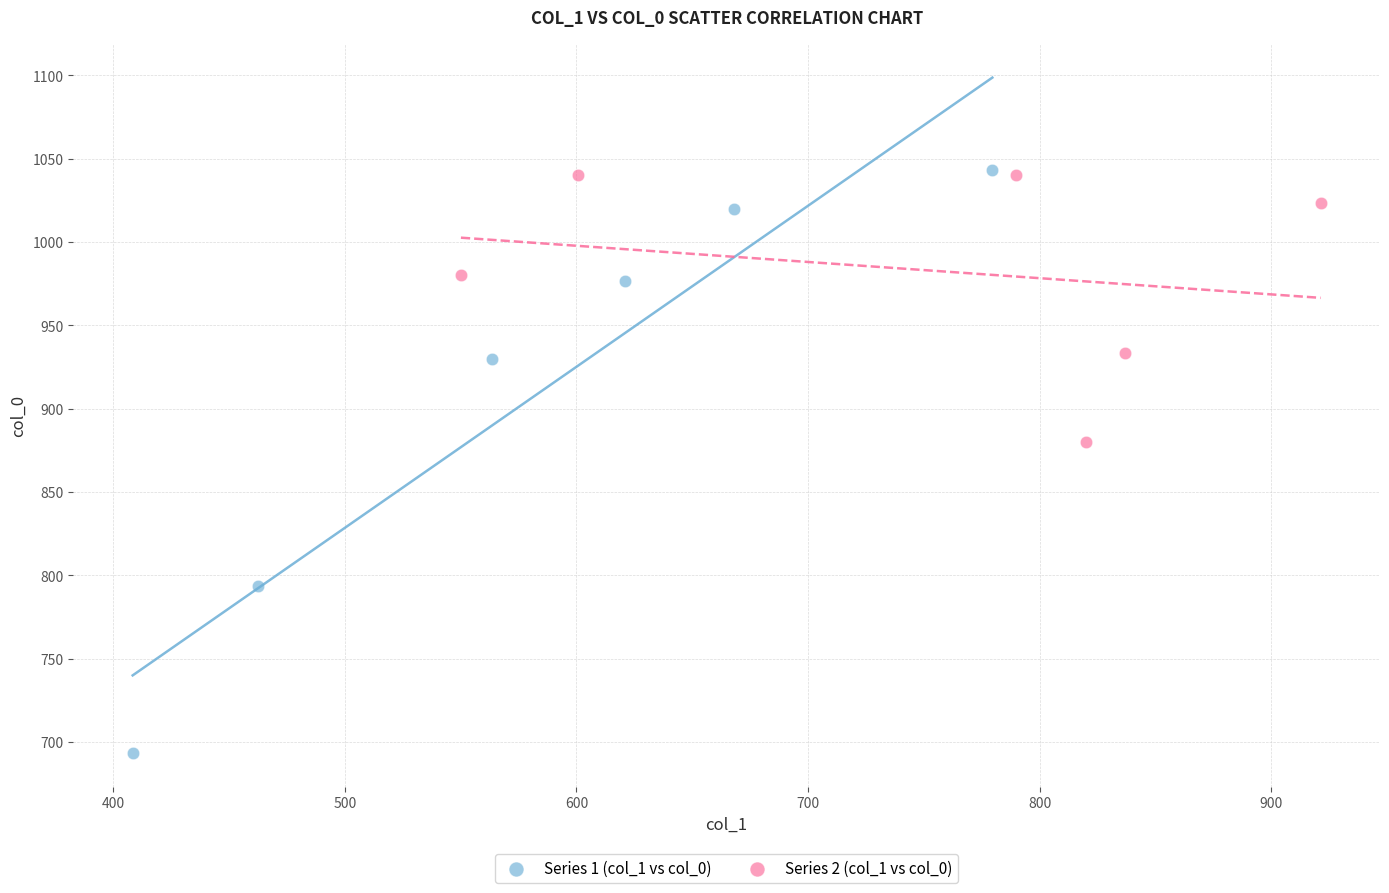

Which series has the largest Y range (max minus min)?

Series 1 (col_1 vs col_0)